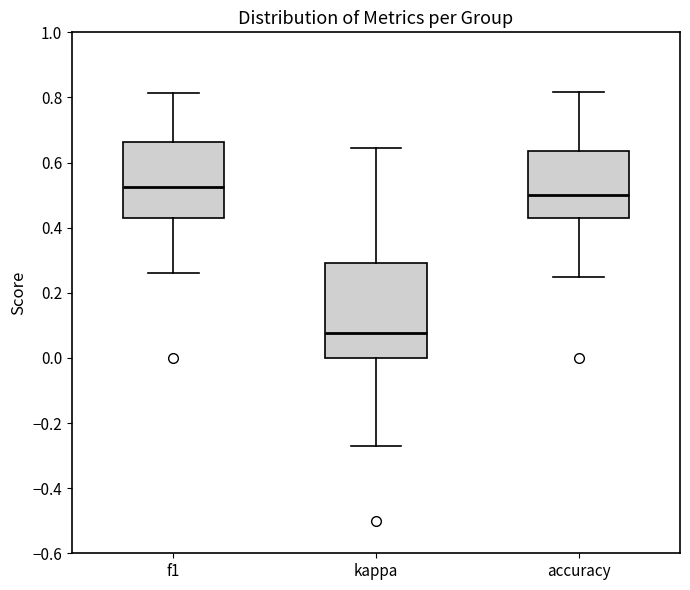

Reading left to right, transcribe this box plot: for each box, give where its median line is, the range the box spans, and where its two whiskers end, as read against the y-axis. The values are not printed on the chart, so give them approximately, as read against the axis.

f1: median 0.52, box 0.42 to 0.66, whiskers 0.26 to 0.82
kappa: median 0.08, box 0.00 to 0.30, whiskers -0.28 to 0.64
accuracy: median 0.50, box 0.42 to 0.64, whiskers 0.26 to 0.82